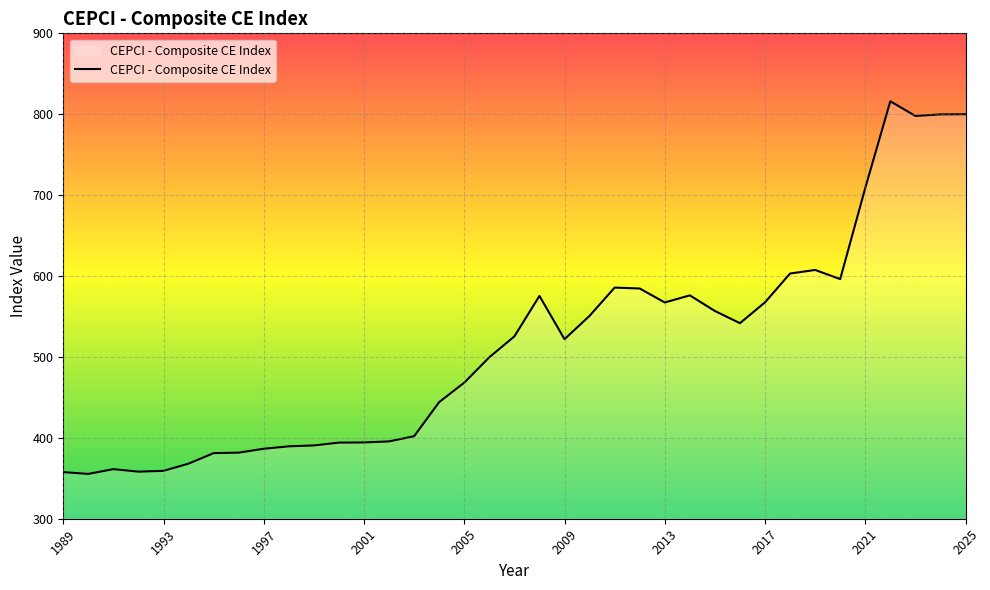

What is the difference between the maximum and minimum values?

460.6